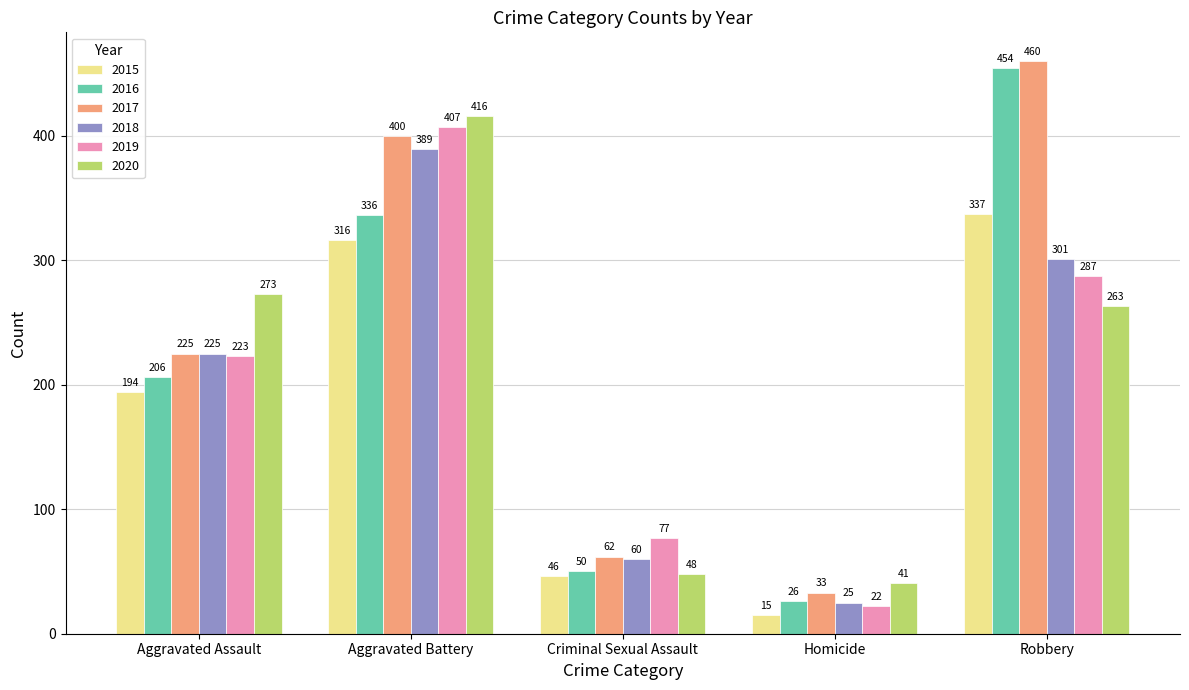

What is the spread (max minus min) of values at Homicide?

26